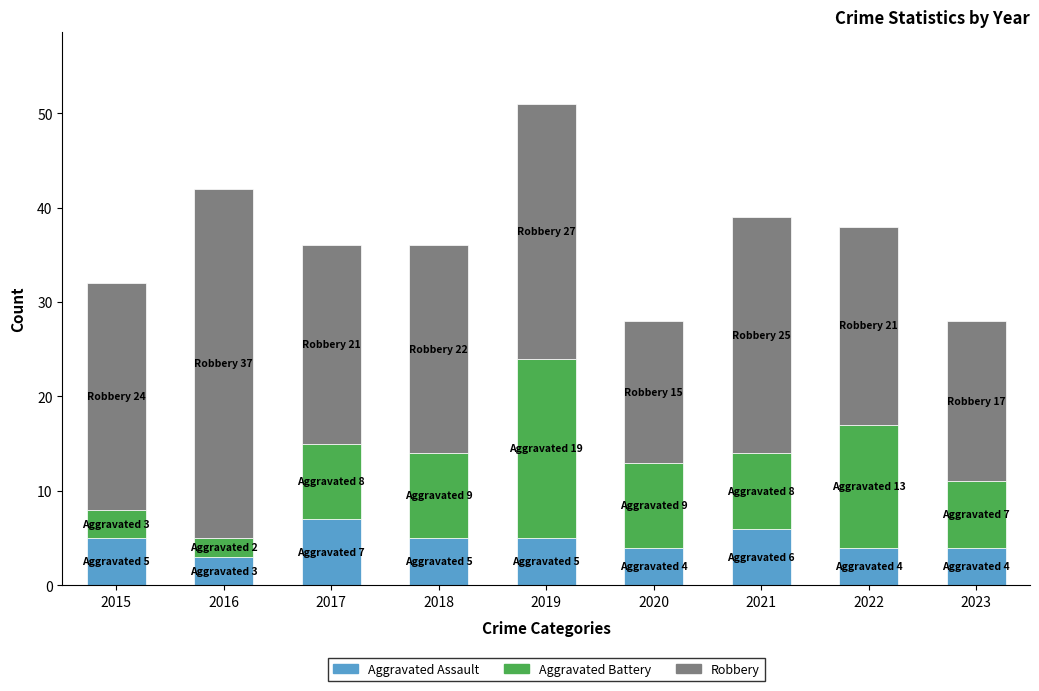

Reading left to right, transcribe the values for Aggravated Assault.

2015=5	2016=3	2017=7	2018=5	2019=5	2020=4	2021=6	2022=4	2023=4